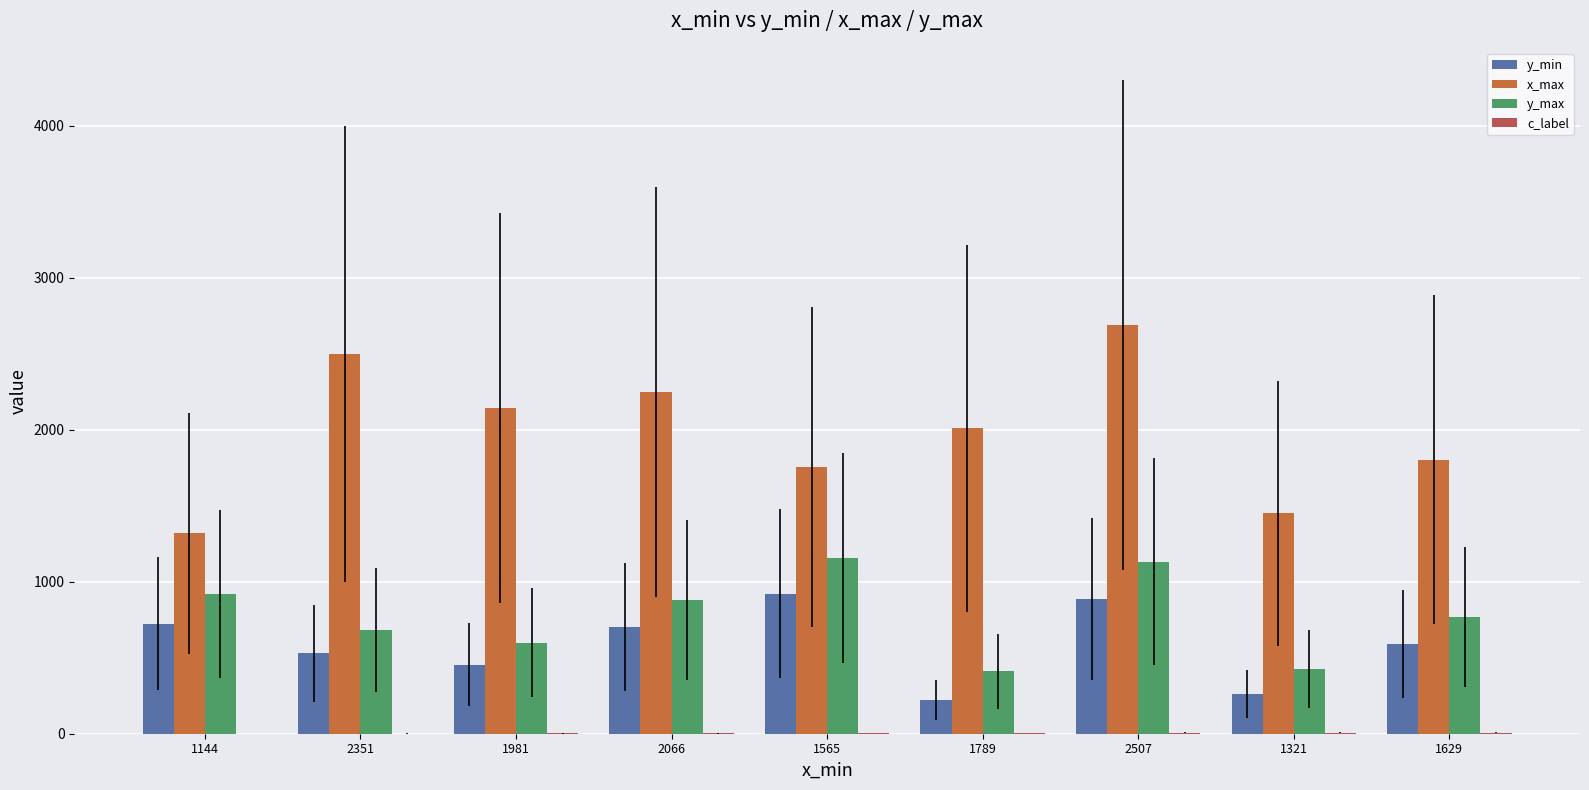

Are the bars horizontal?

No